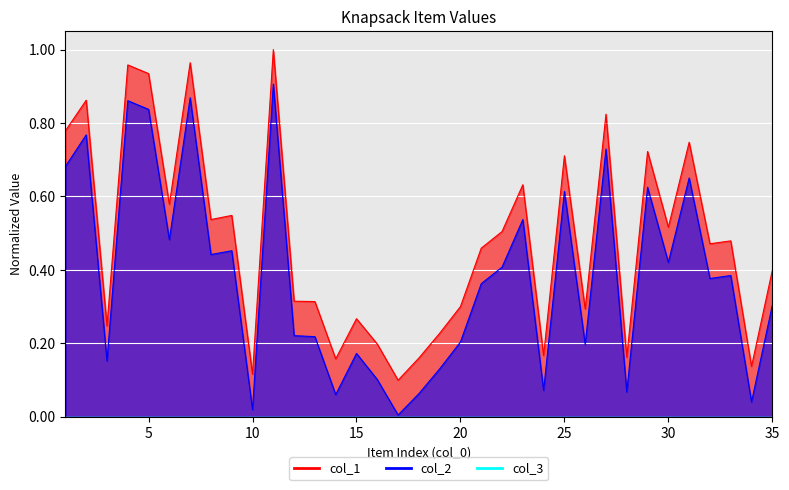

How many lines are shown in the chart?

2